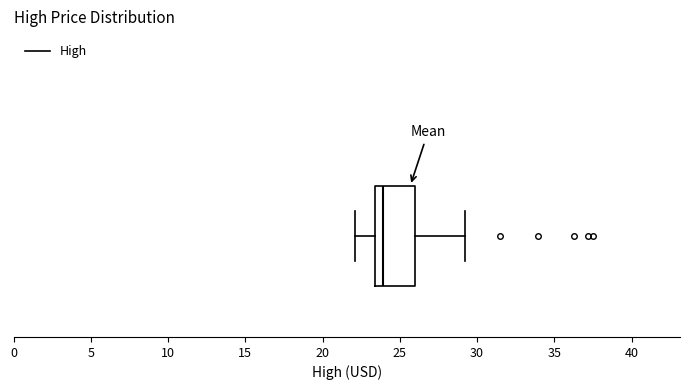

Read this box plot against the x-axis: the position of the median line, the range covered by the box, and the ends of both whiskers. The values are not printed on the chart, so give them approximately, as read against the axis.

median 24.0, box 23.5 to 26.0, whiskers 22.0 to 29.0